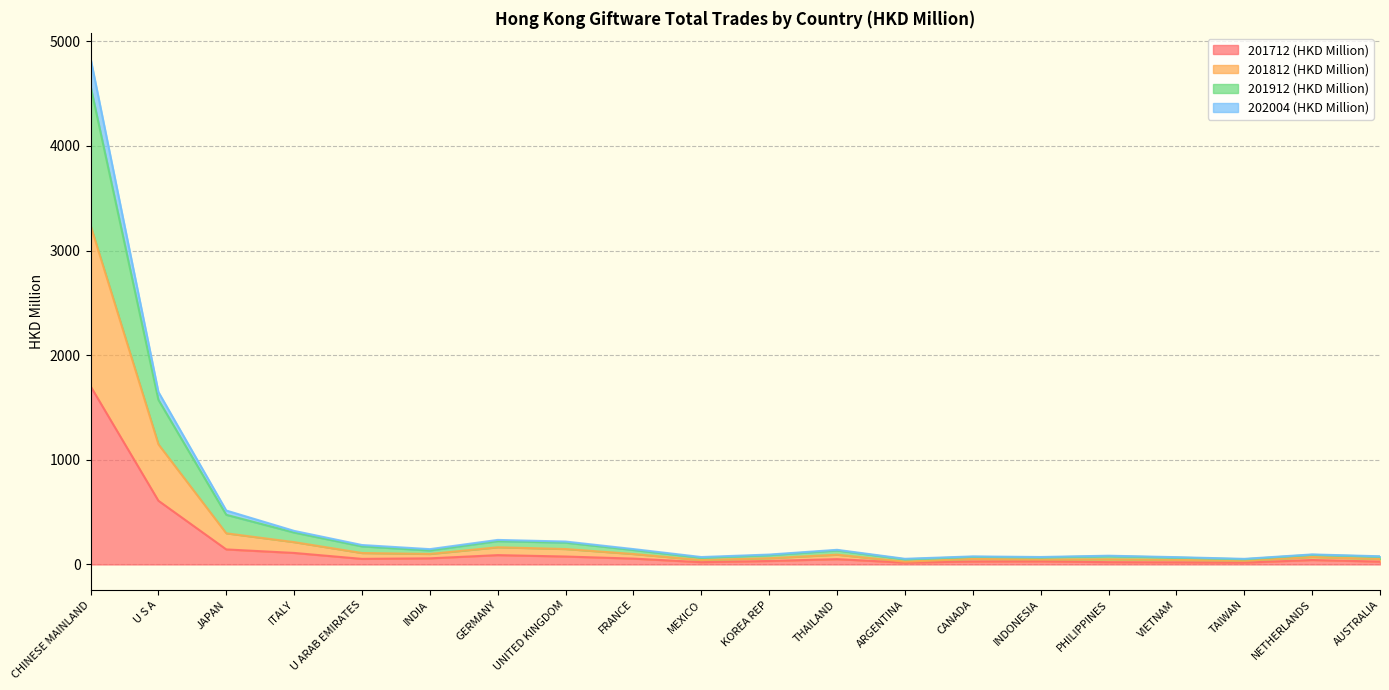

What is the highest value of the 201712 (HKD Million) series?

1703.7